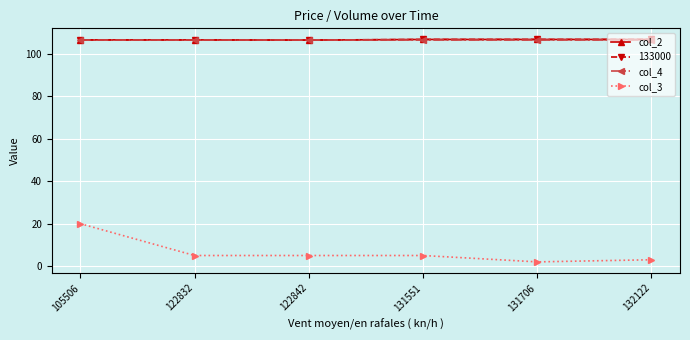

Where is the first local minimum for col_2?

122842